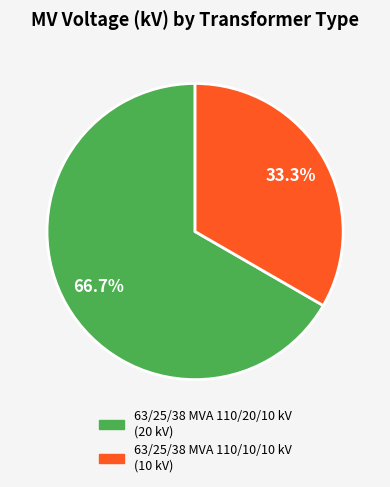

What is the ratio of the value at 63/25/38 MVA 110/10/10 kV to the value at 63/25/38 MVA 110/20/10 kV?

0.5